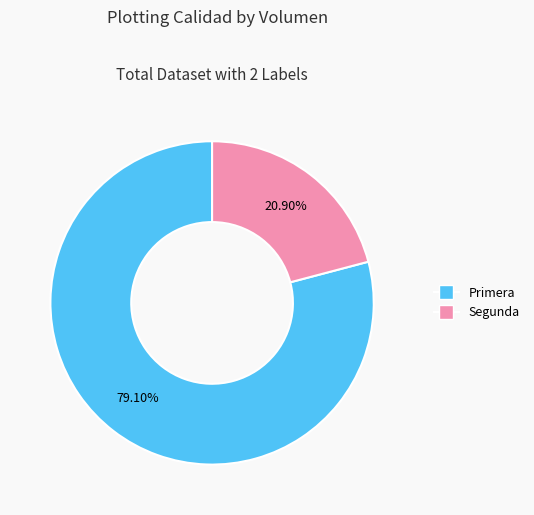

What percentage is the Segunda slice, to the nearest percent?

21%